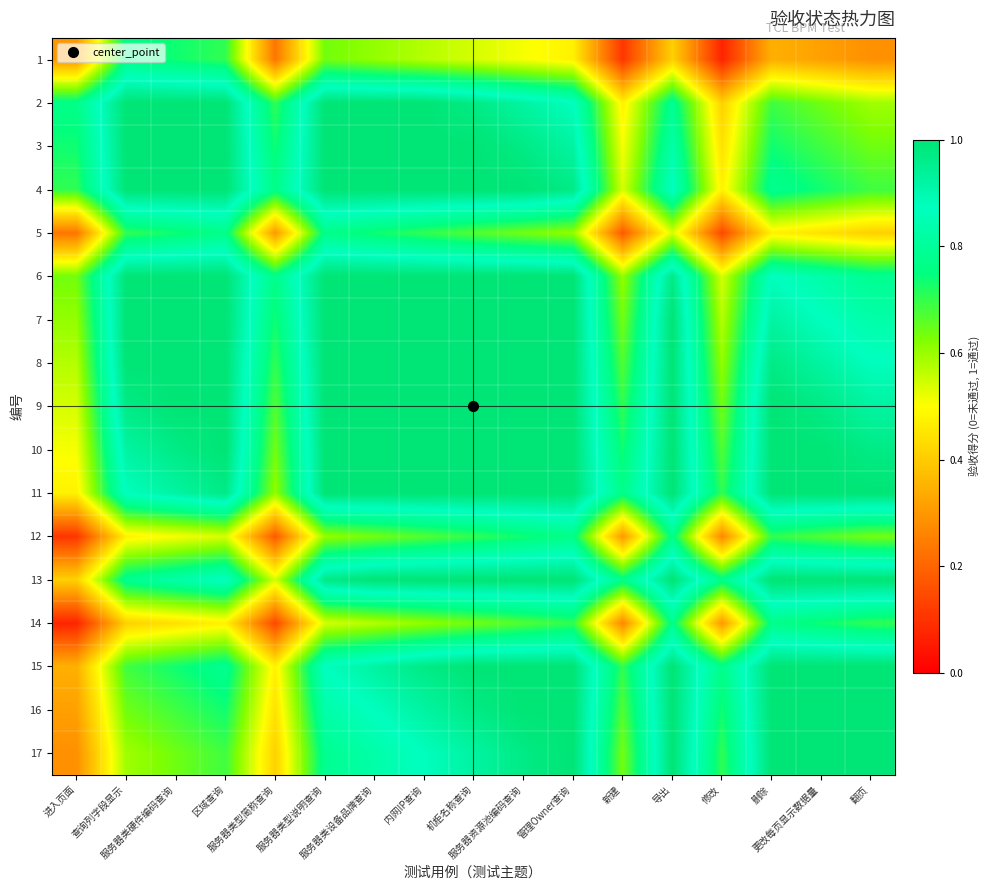

Rank the series by their maximum value, from lowest to highest.

1, 5, 12, 14, 2, 3, 4, 6, 7, 8, 9, 10, 11, 13, 15, 16, 17